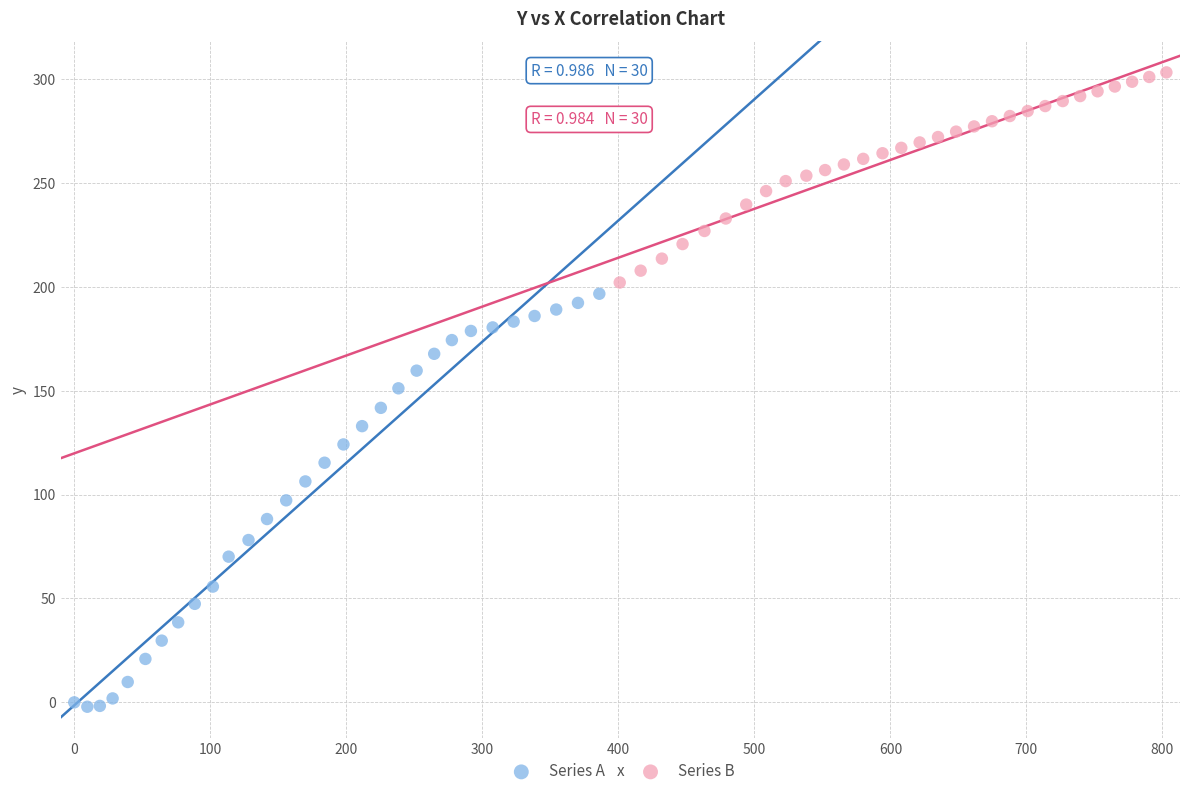

Which series reaches the maximum Y coordinate?

Series B